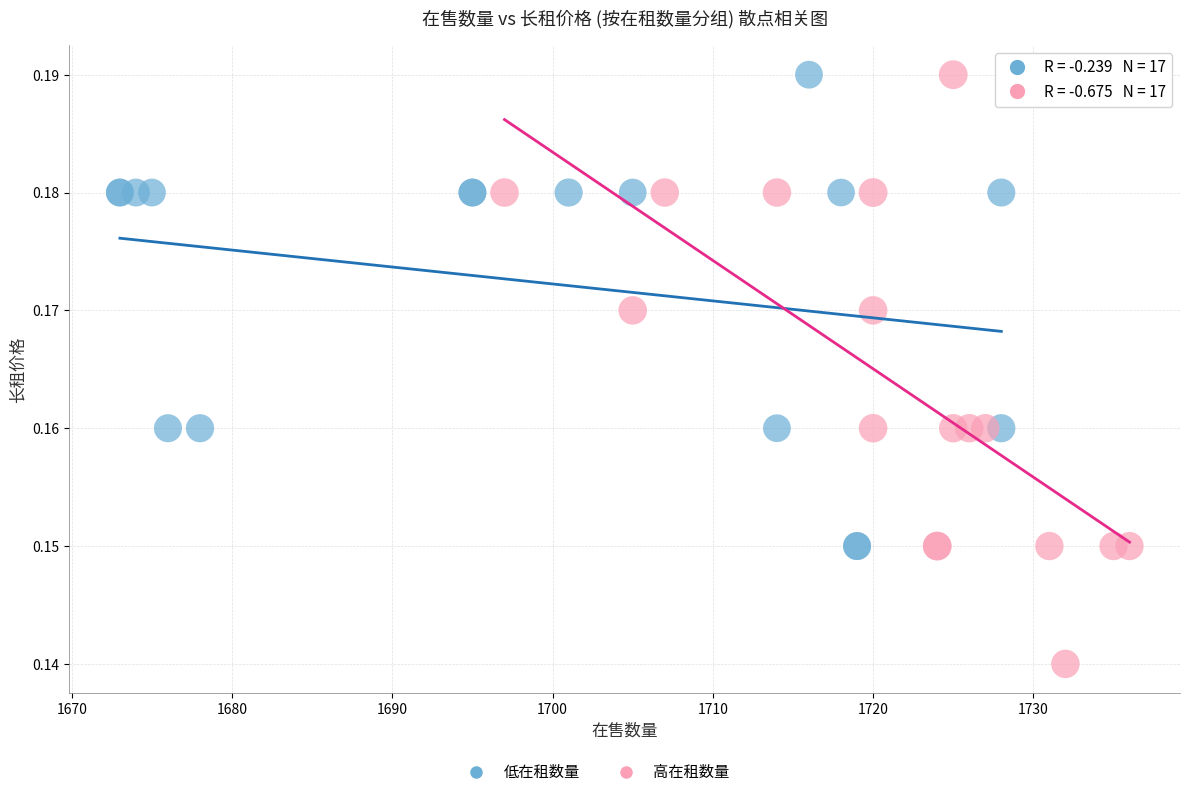

Which series reaches the minimum Y coordinate?

高在租数量